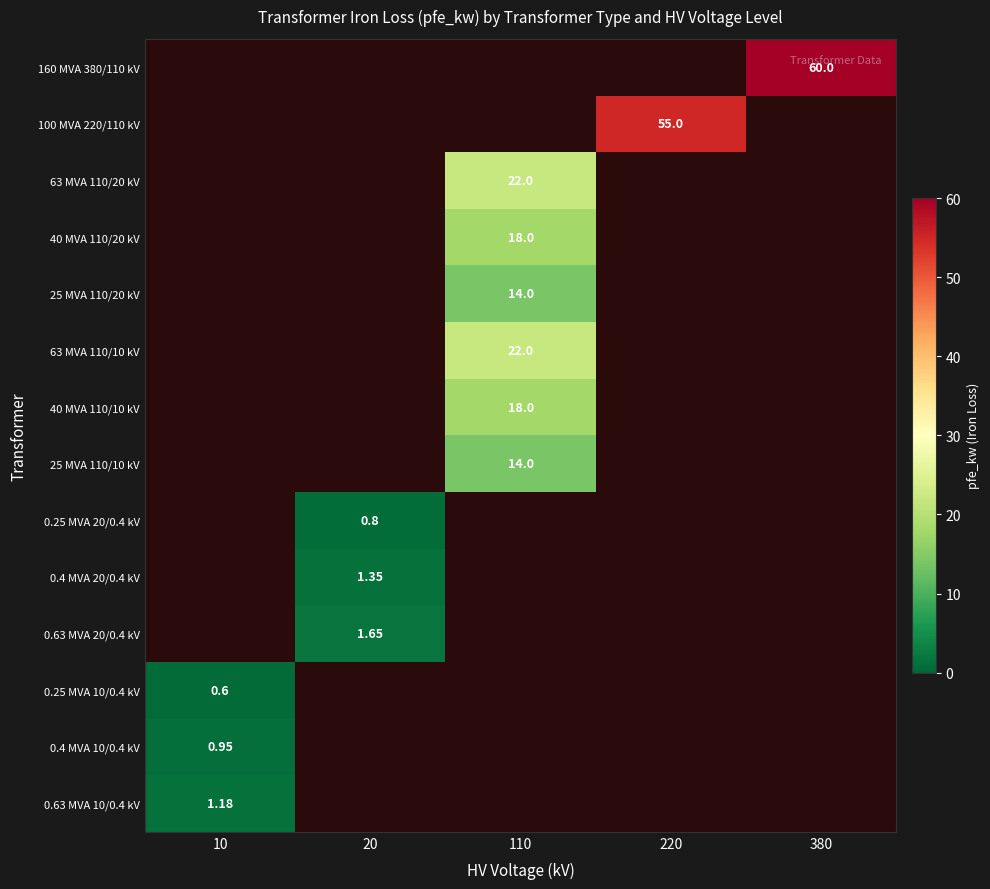

The value of 63 MVA 110/10 kV at 10 is 1. True or false?

False